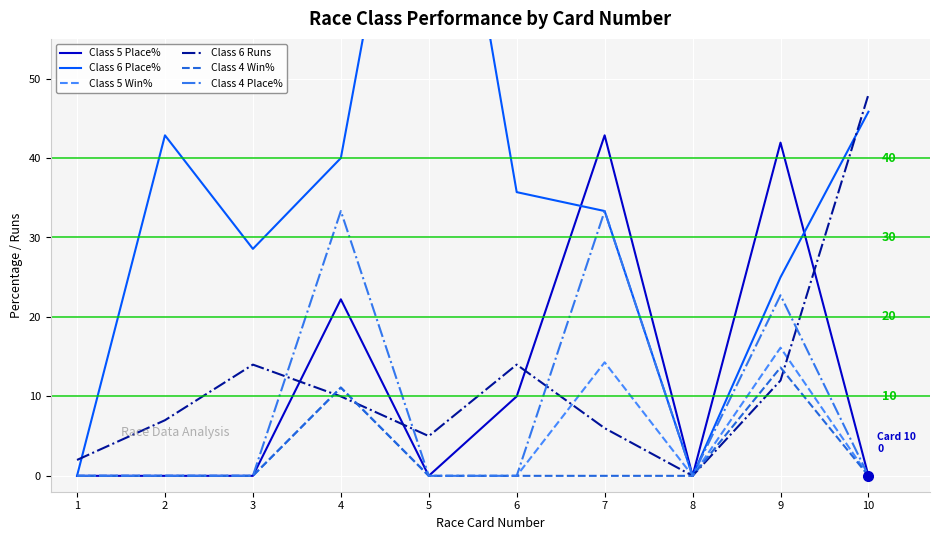

How many positive values does the Class 4 Place% series have?

3